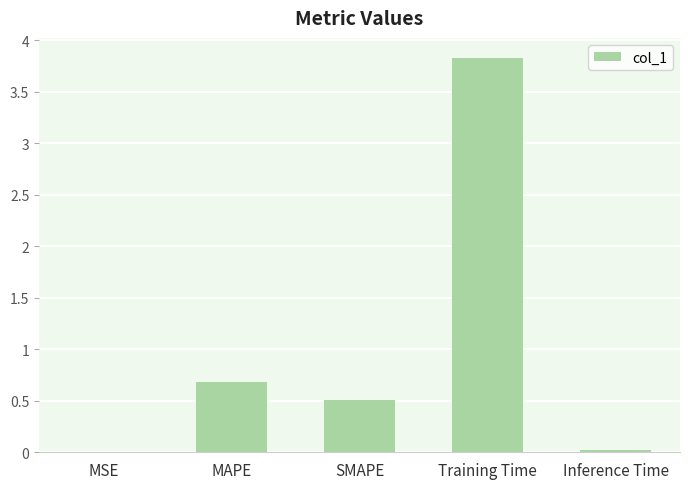

What is the greatest value displayed?

3.8